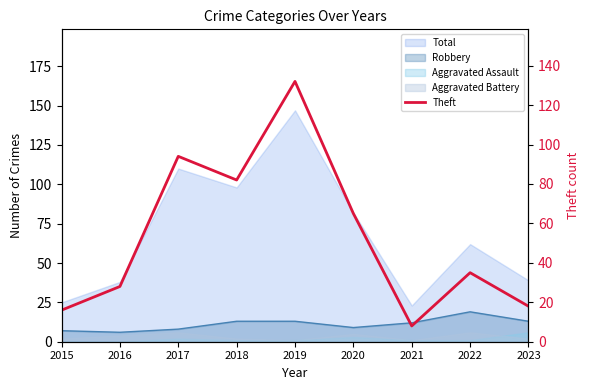

What is the sum of all values?

478